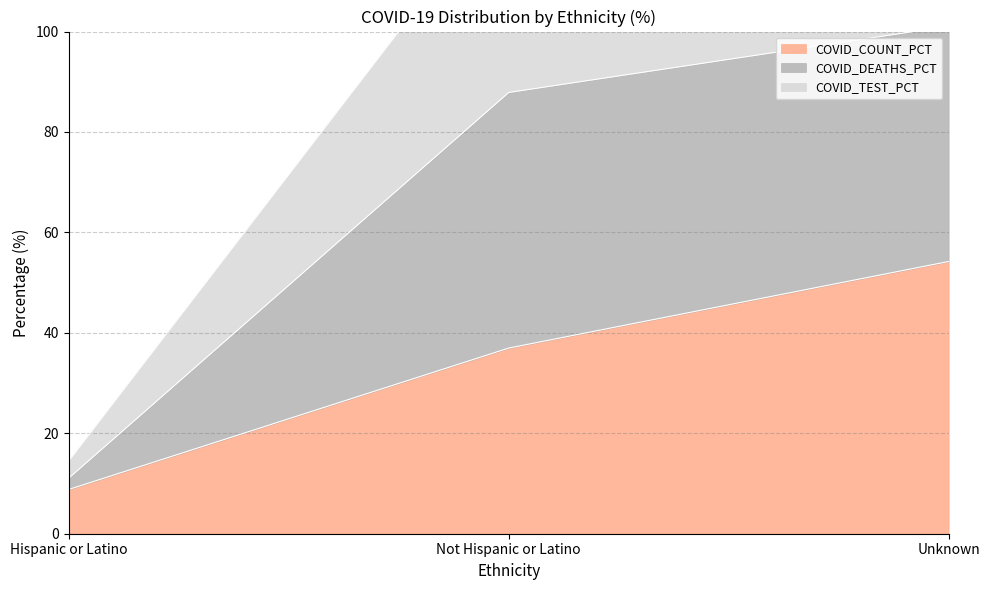

At which label is COVID_COUNT_PCT closest to 31?

Not Hispanic or Latino